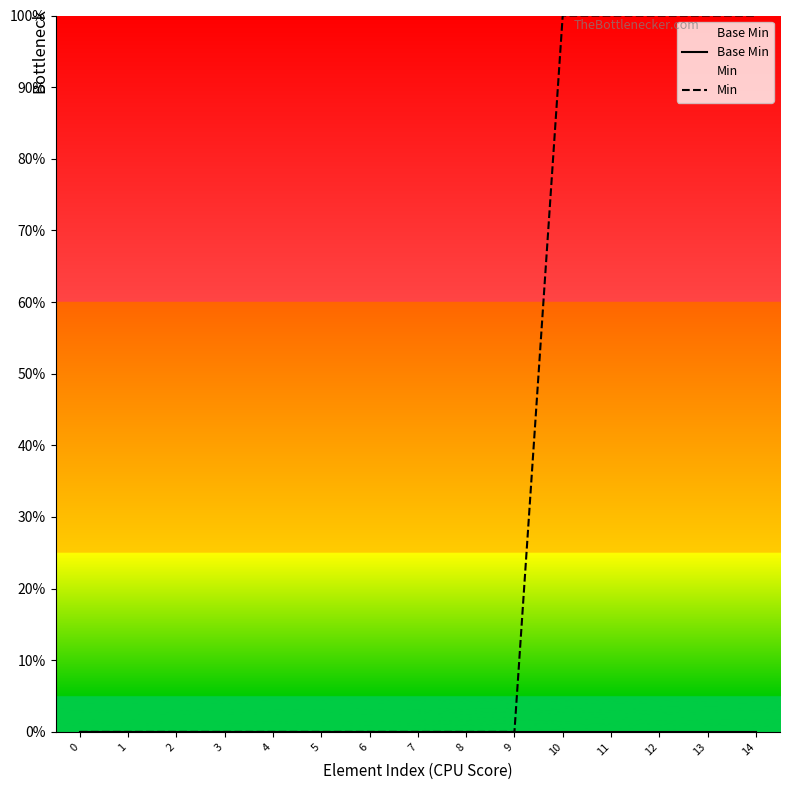

Reading left to right, transcribe all the data shown in this chart.

Base Min: 0	0	0	0	0	0	0	0	0	0	0	0	0	0	0
Min: 0	0	0	0	0	0	0	0	0	0	100	100	100	100	100